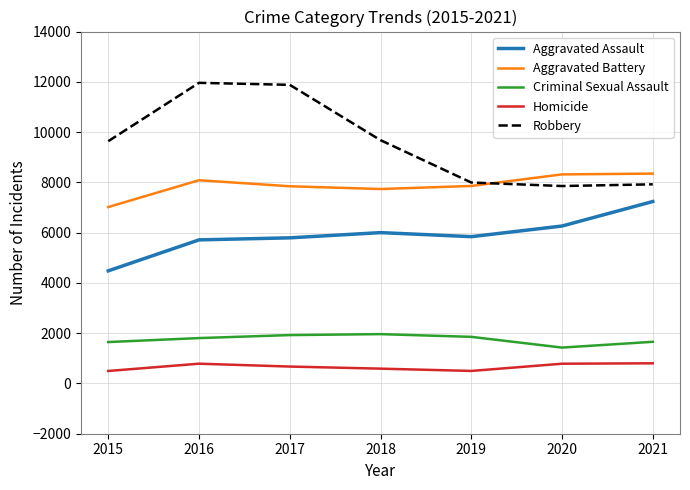

The Robbery series shows 11880 at 2017. True or false?

True